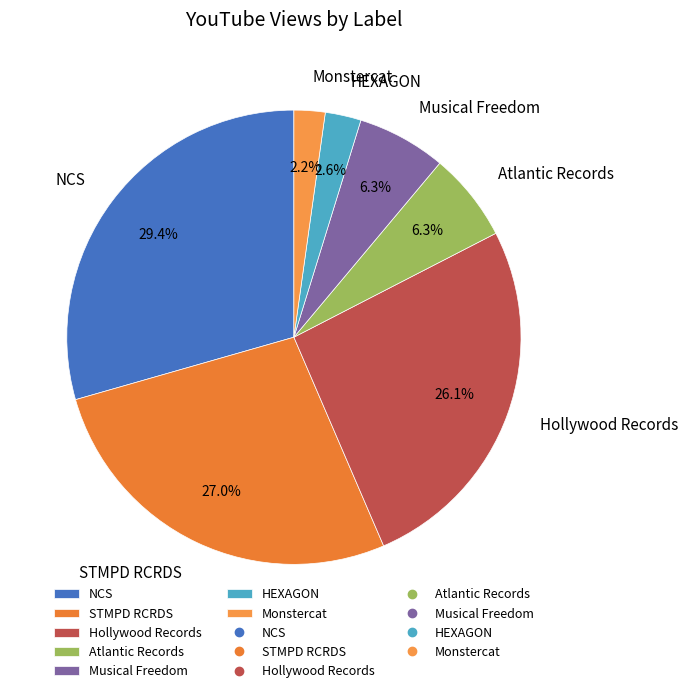

To the nearest percent, what is the difference between the largest and smallest slice percentages?

27%